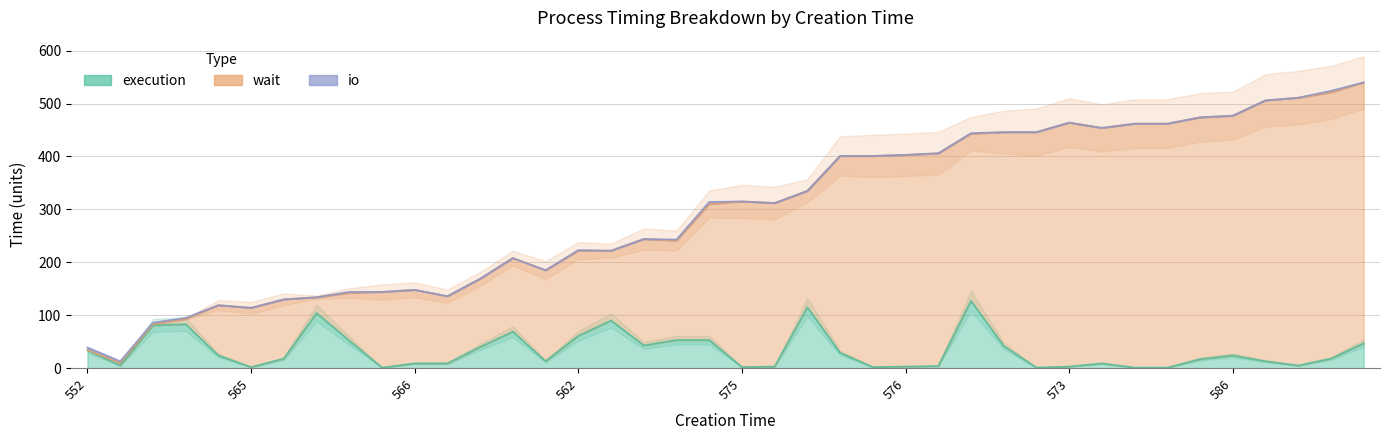

How many distinct data groups are displayed?

3